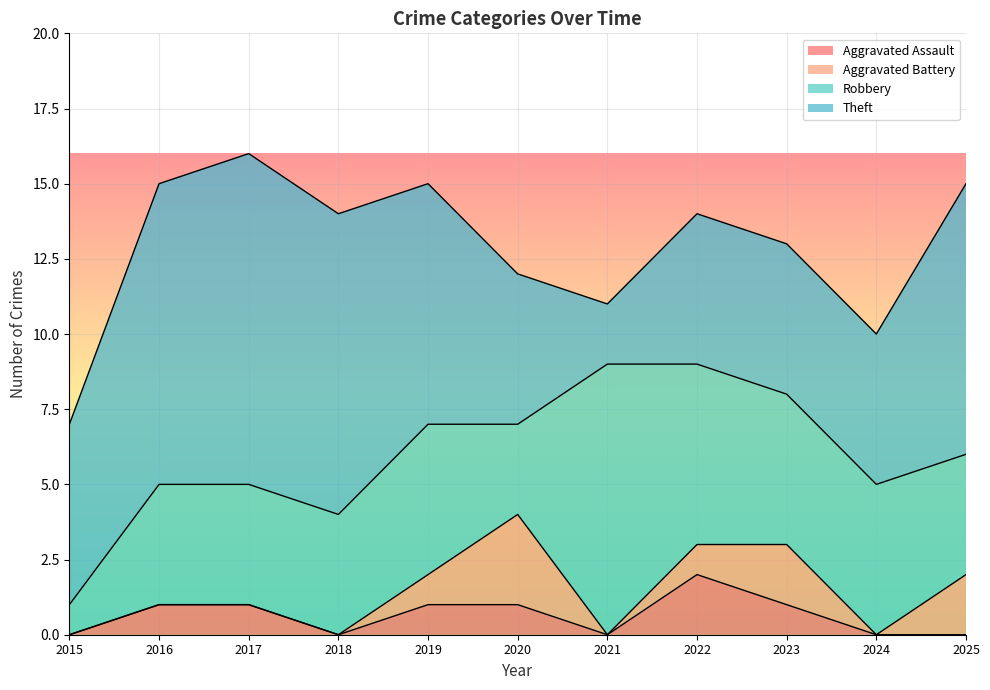

Count the number of categories in the chart.

11